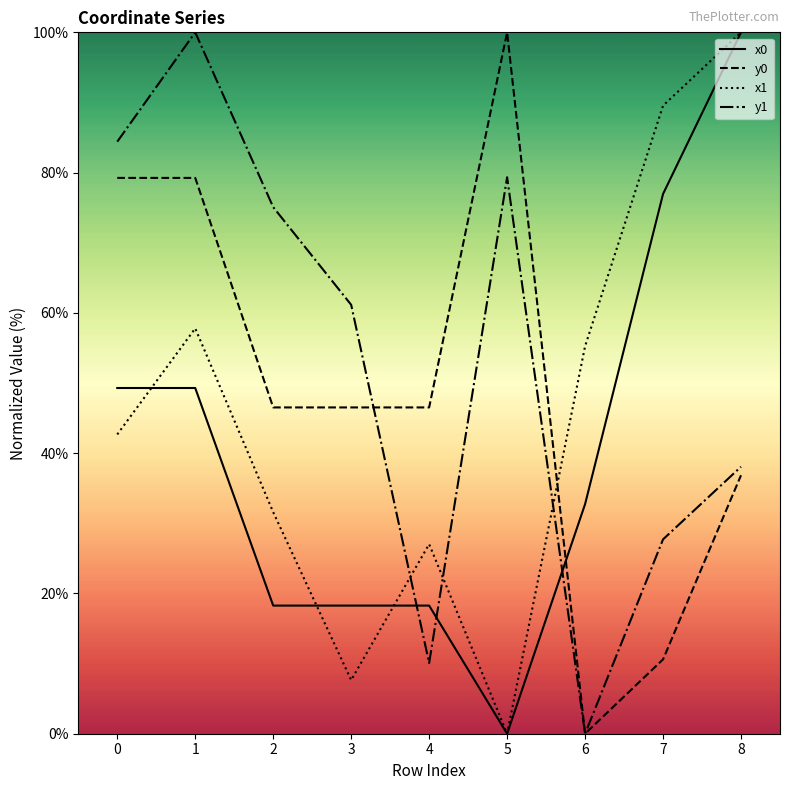

What is the average value of the x0 series?

40.3